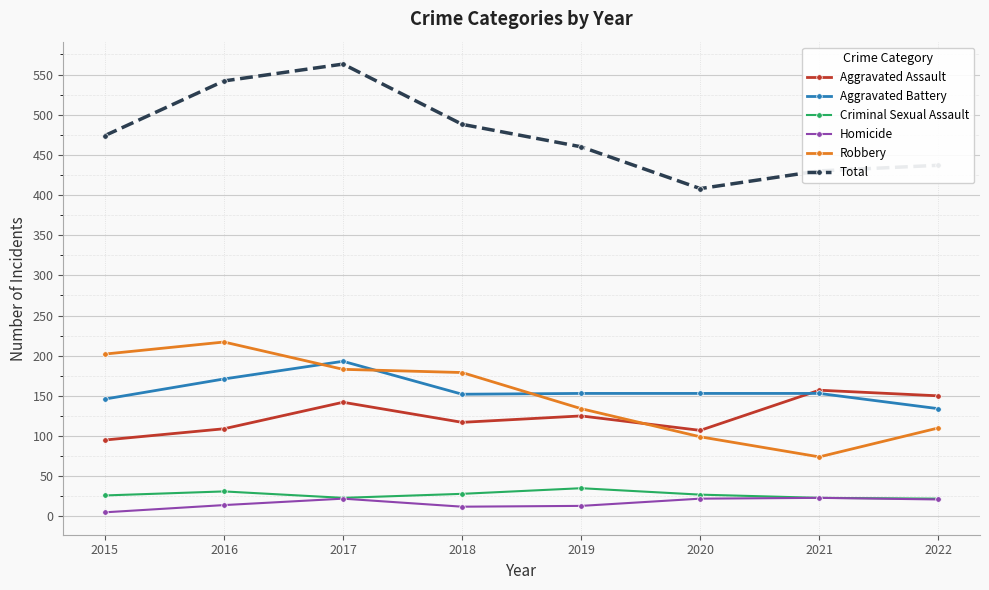

Which category has the highest value in the Aggravated Assault series?

2021